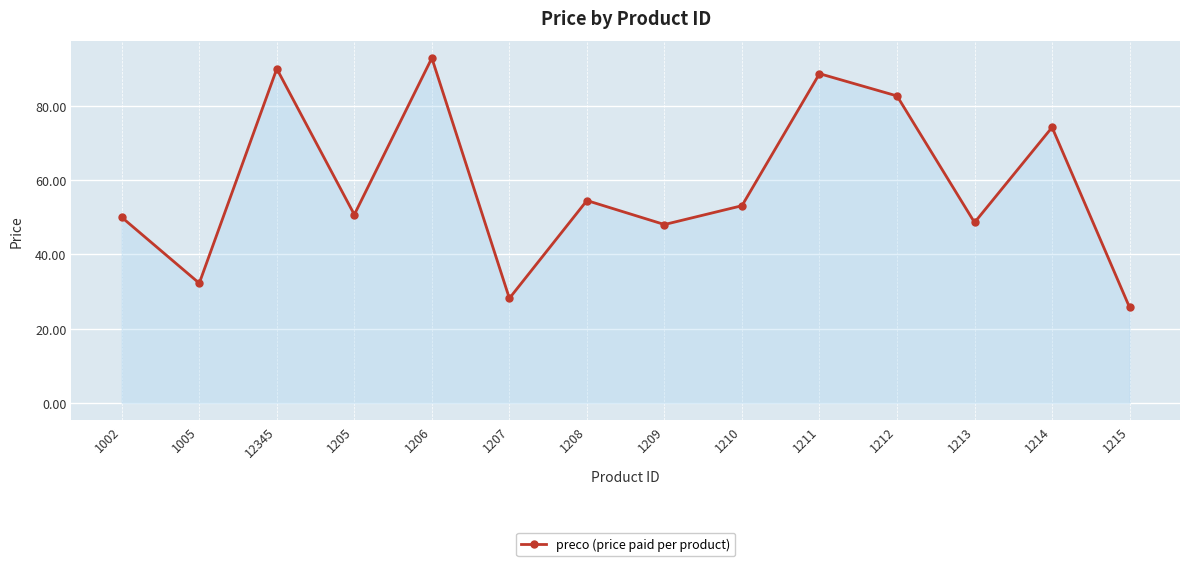

What is the difference between the second highest and minimum values?

64.3